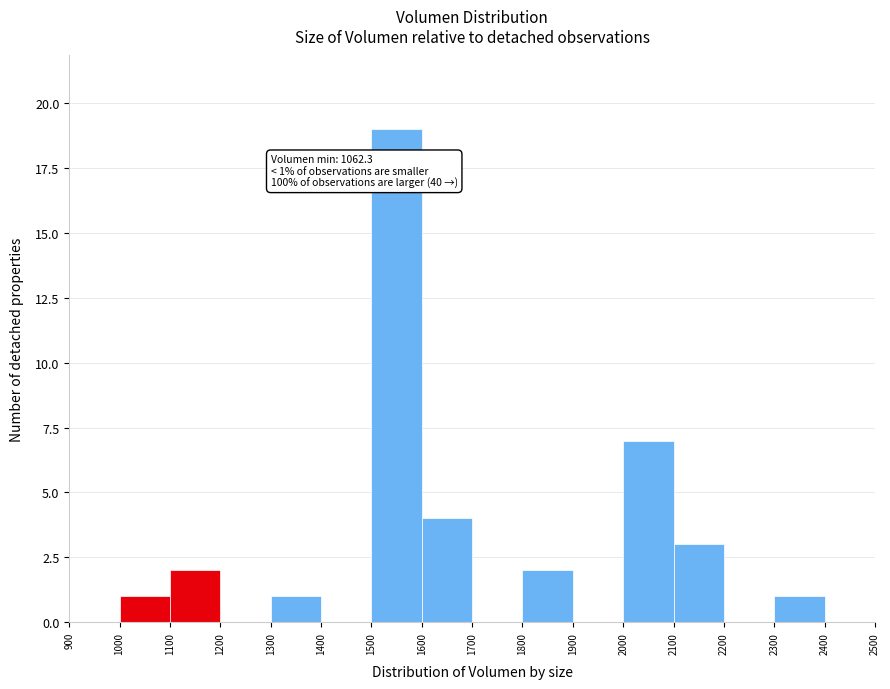

Over which range of the x-axis is the bar tallest?

1500 to 1600